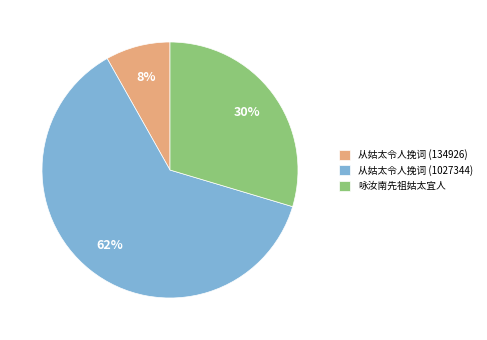

Count the number of slices in the pie.

3